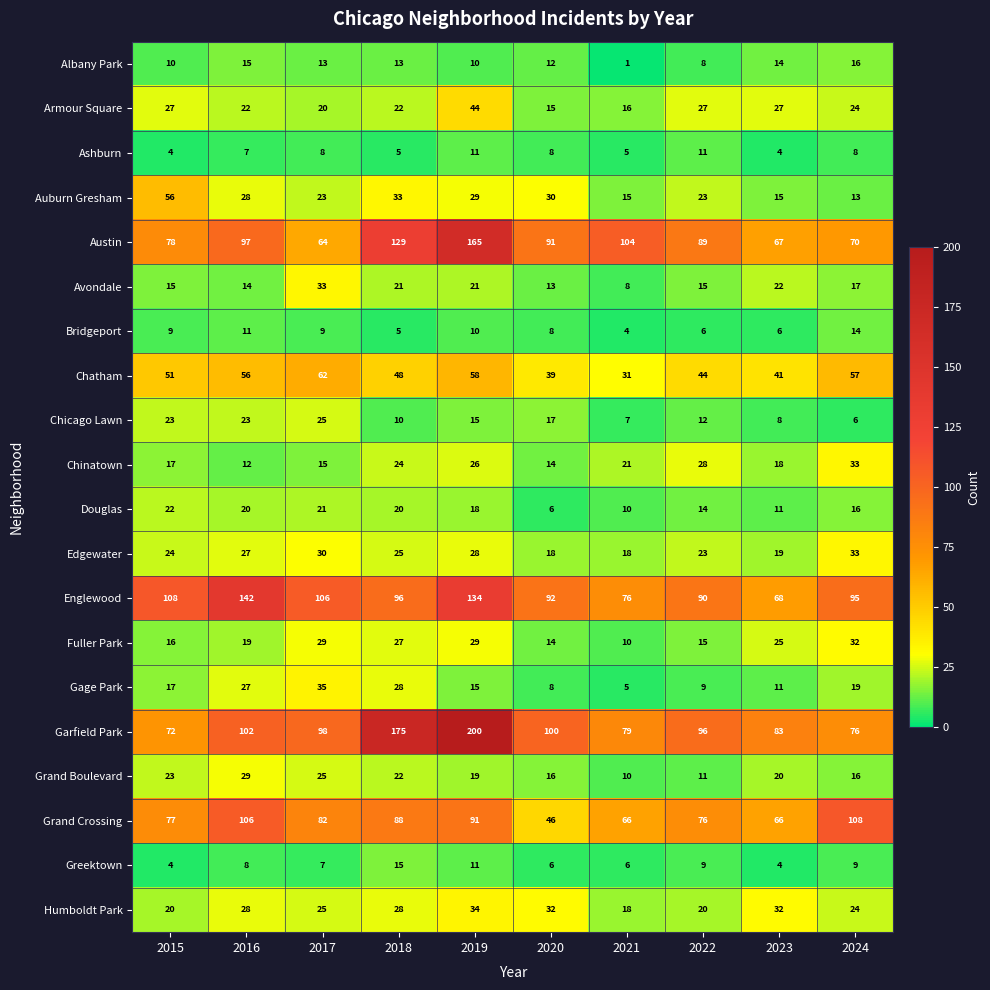

List the labels in order of Englewood value, largest first.

2016, 2019, 2015, 2017, 2018, 2024, 2020, 2022, 2021, 2023